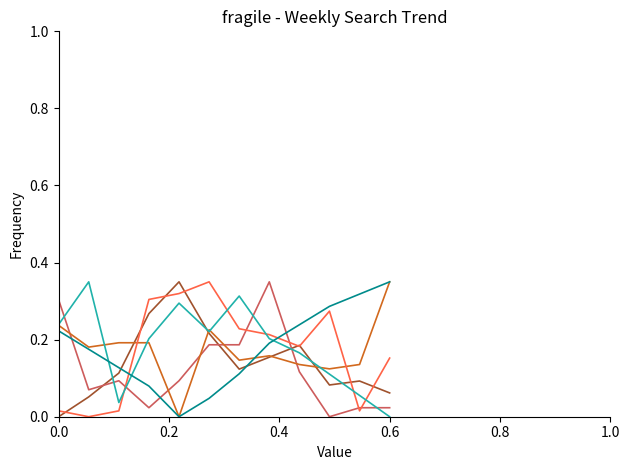

Does the chart have visible grid lines?

No